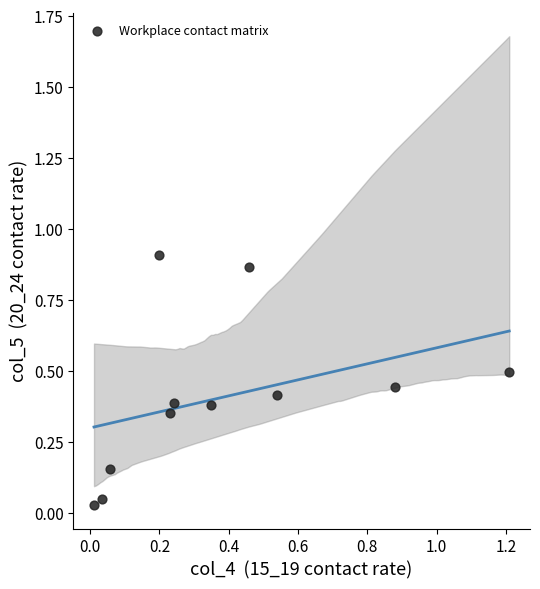

What is the range of X values (max minus min)?

1.2